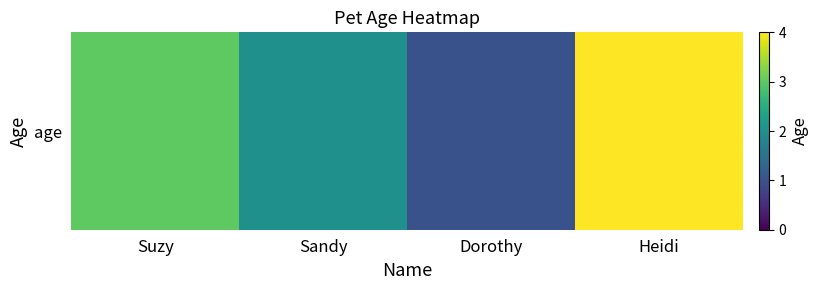

What is the smallest value displayed?

1